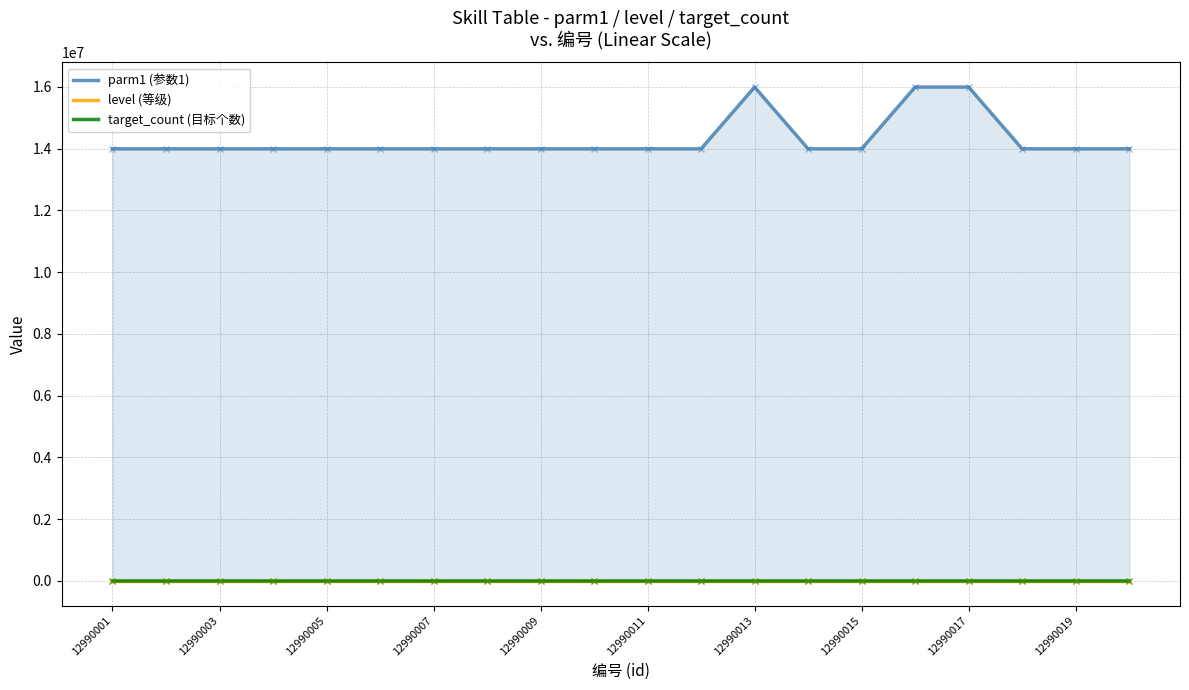

What is the lowest value of the parm1 (参数1) series?

13990034